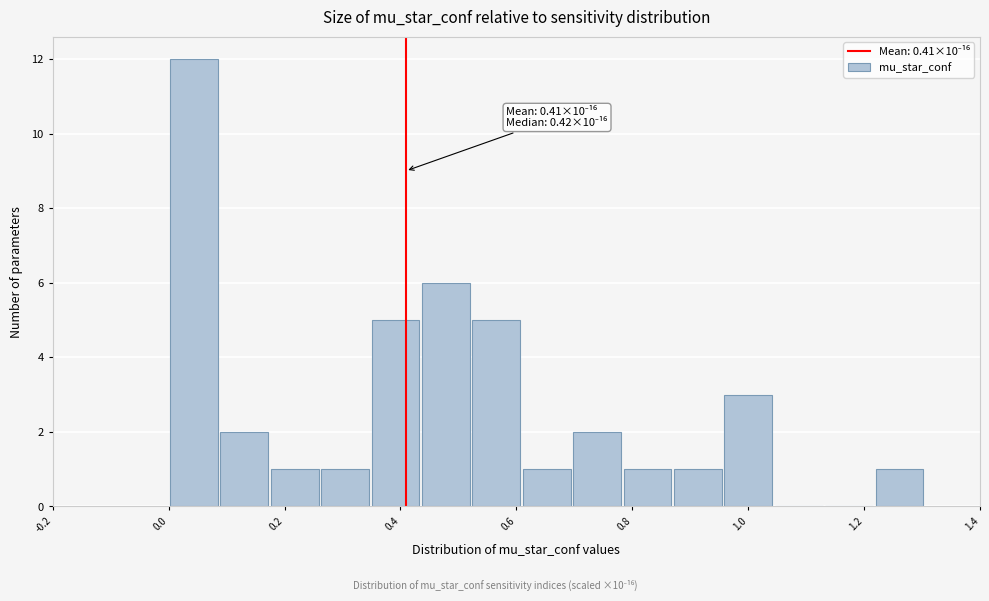

Over which range of the x-axis is the bar tallest?

0.00 to 0.08